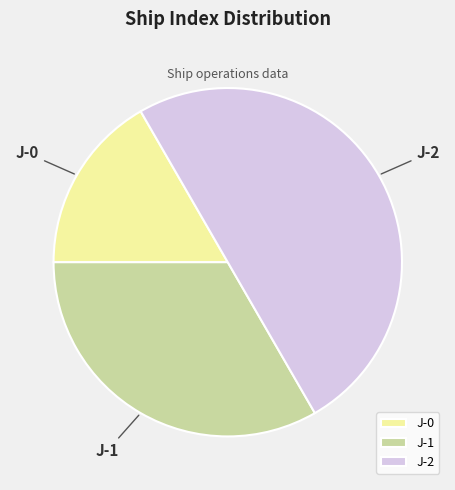

Does J-0 represent more than half of the total?

No